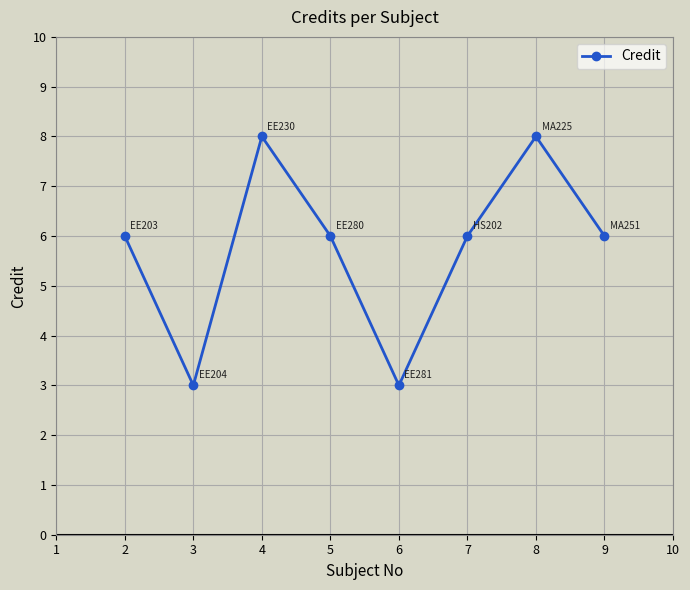

True or false: the data shows 2 at 9.

False